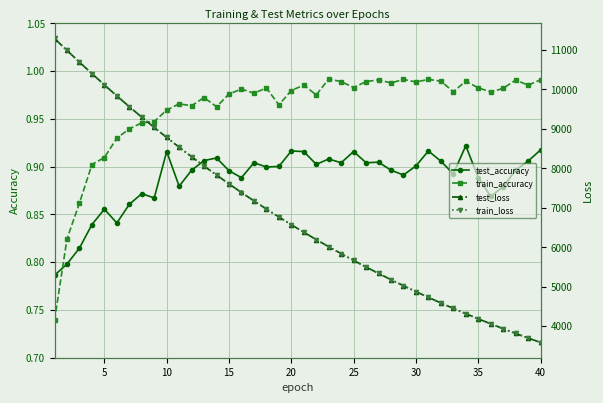

The value of train_accuracy at 10 is 1.5. True or false?

False